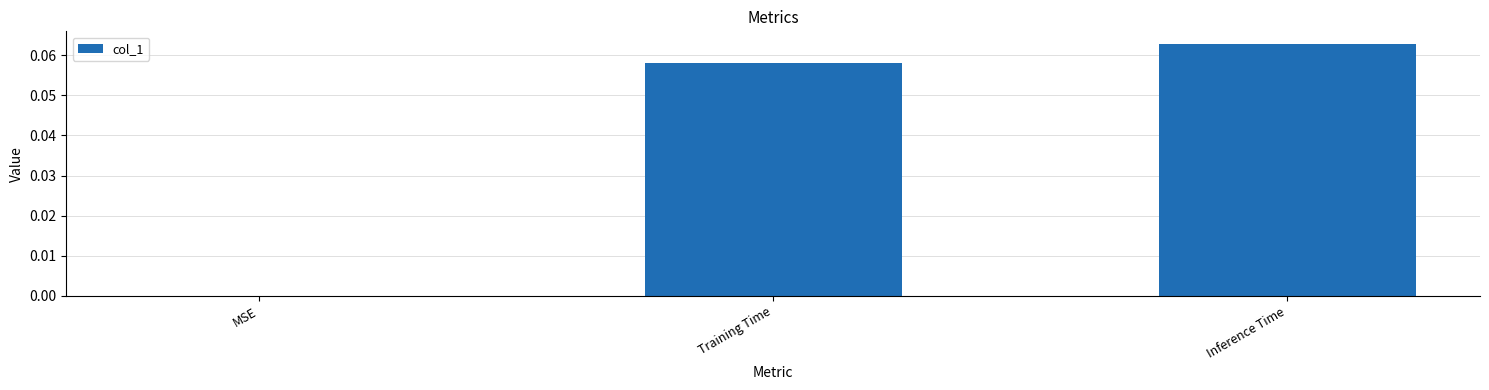

Where is the data nearest to the value 0?

MSE